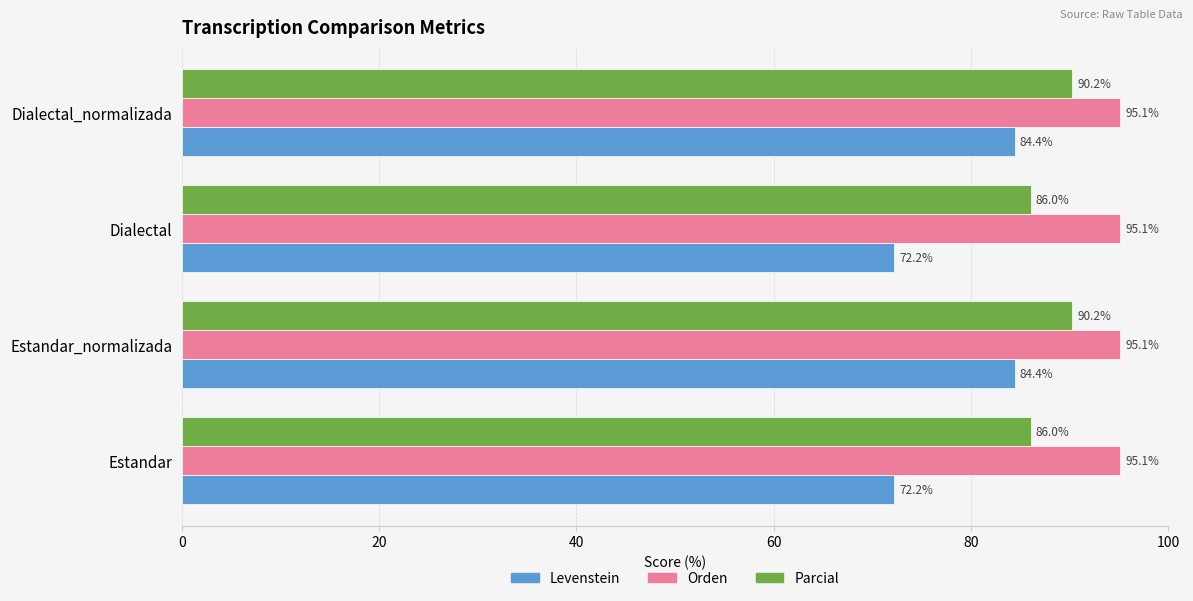

What is the difference between the maximum and minimum values in the Parcial series?

4.2